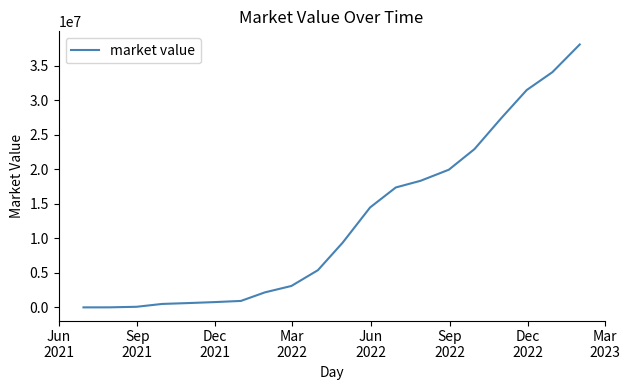

What is the difference between the maximum and minimum values?

38042402.7